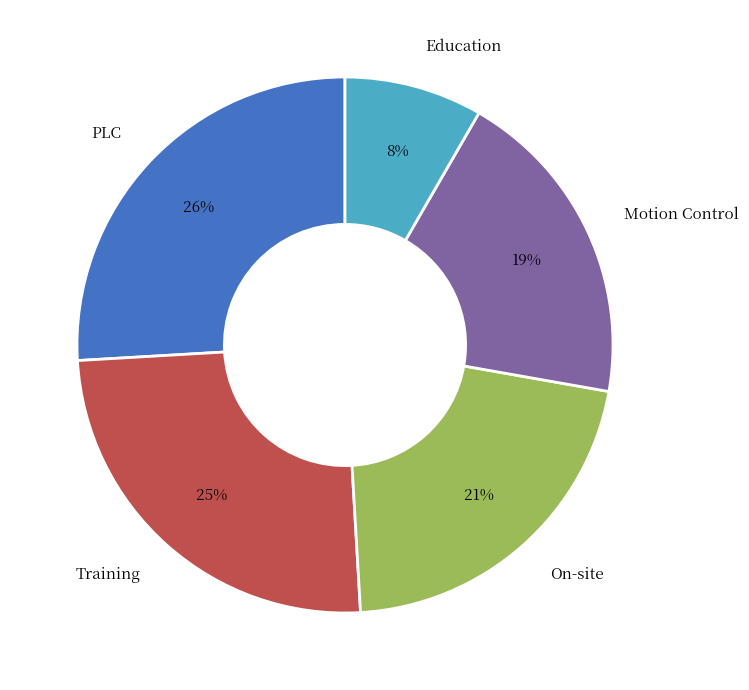

What is the largest slice in the pie chart?

PLC